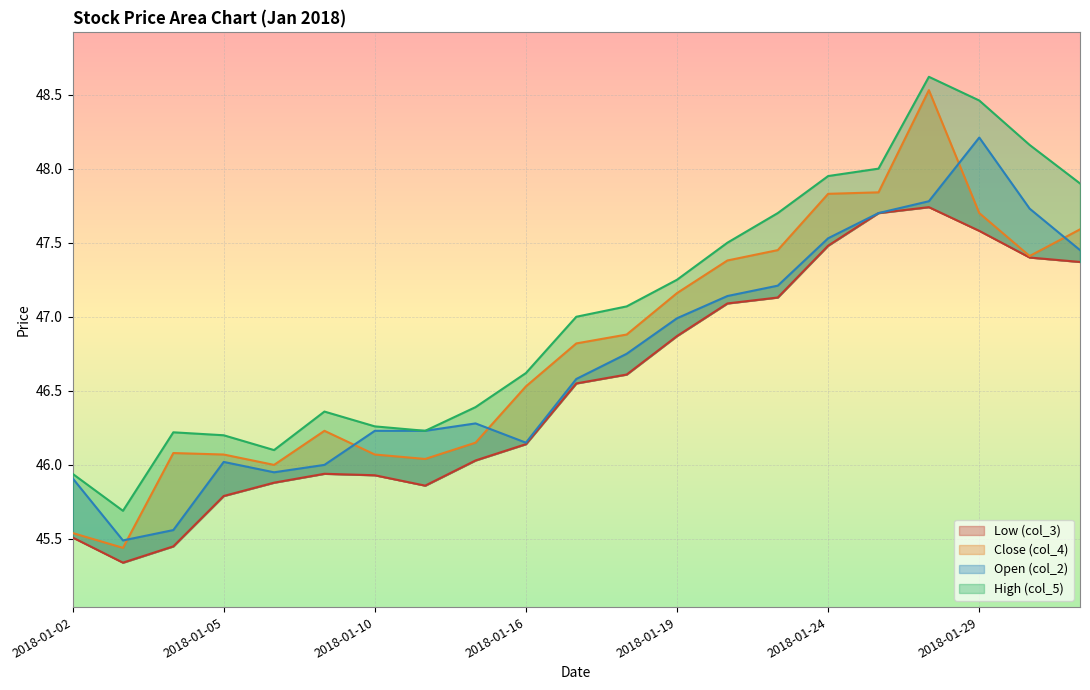

True or false: Close (col_4) and High (col_5) intersect in this chart.

False